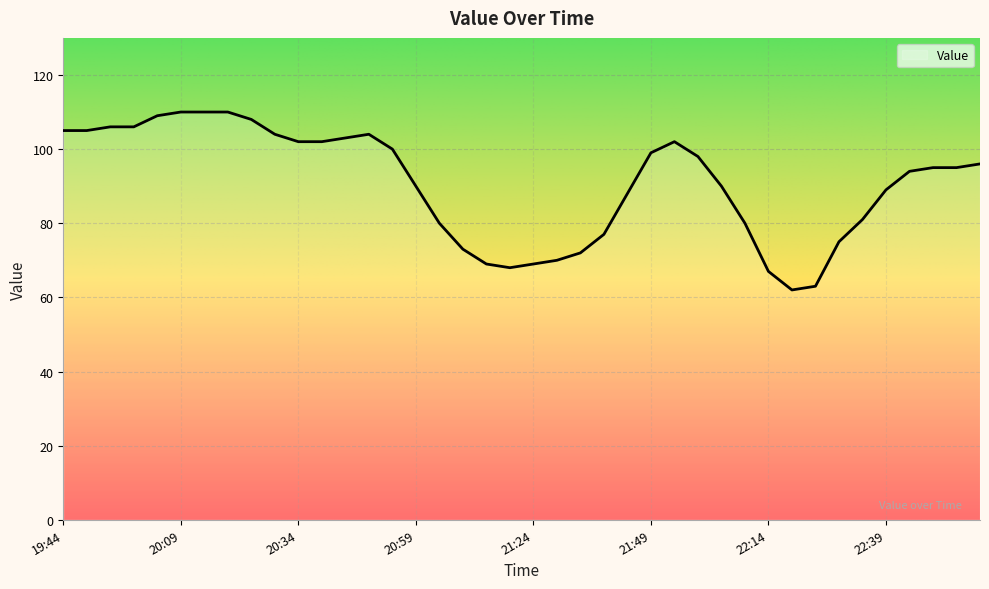

What is the greatest value displayed?

110